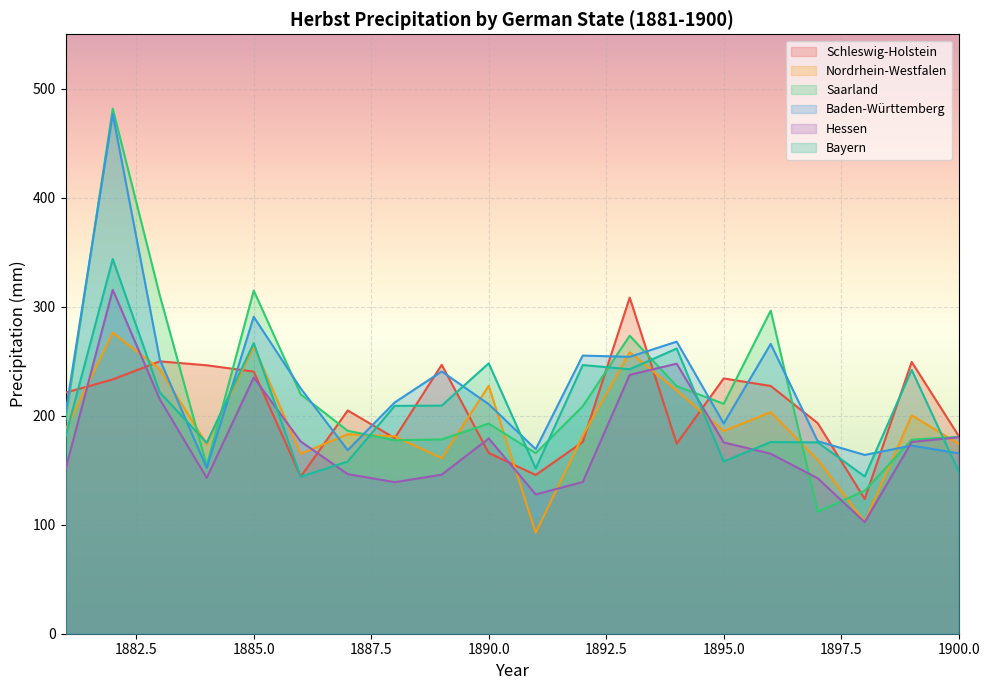

What is the difference between the second highest and second lowest values in the Bayern series?

122.4